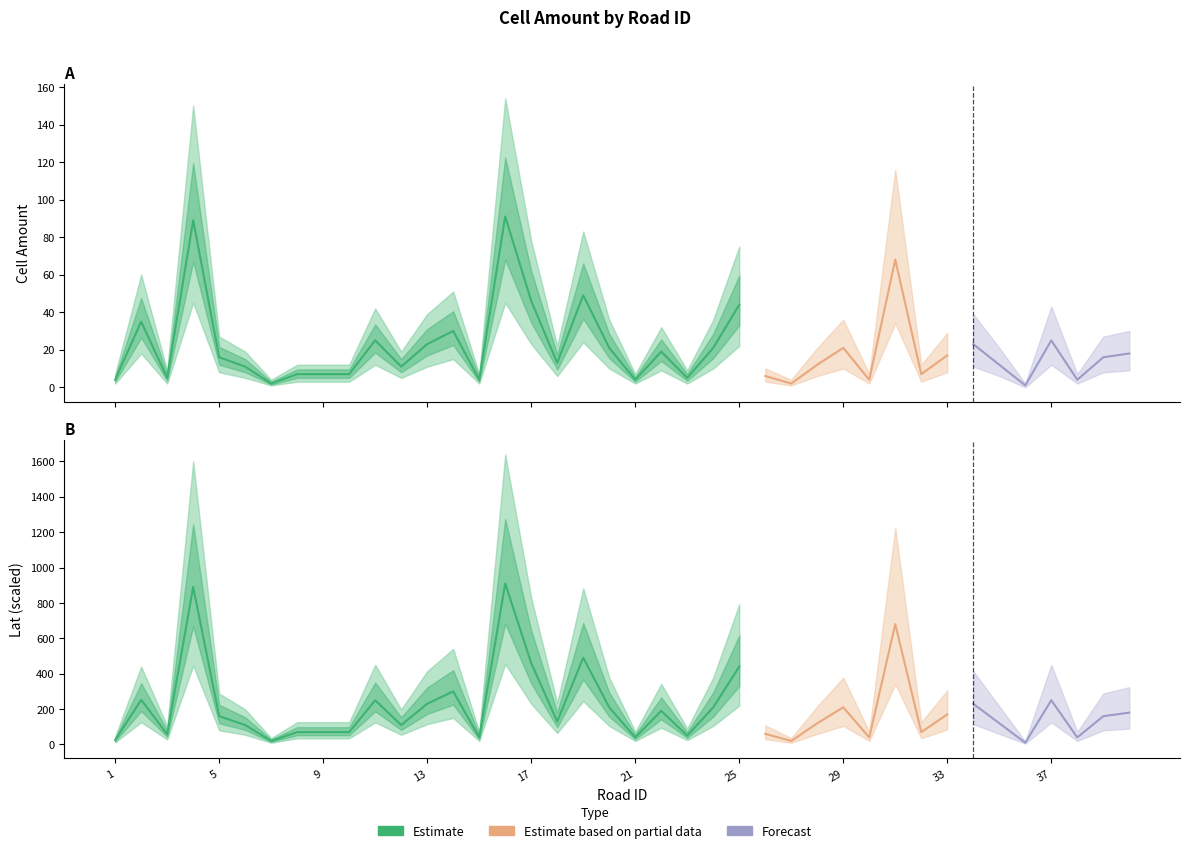

What is the difference between the second highest and minimum values in the cell_amount series?

88